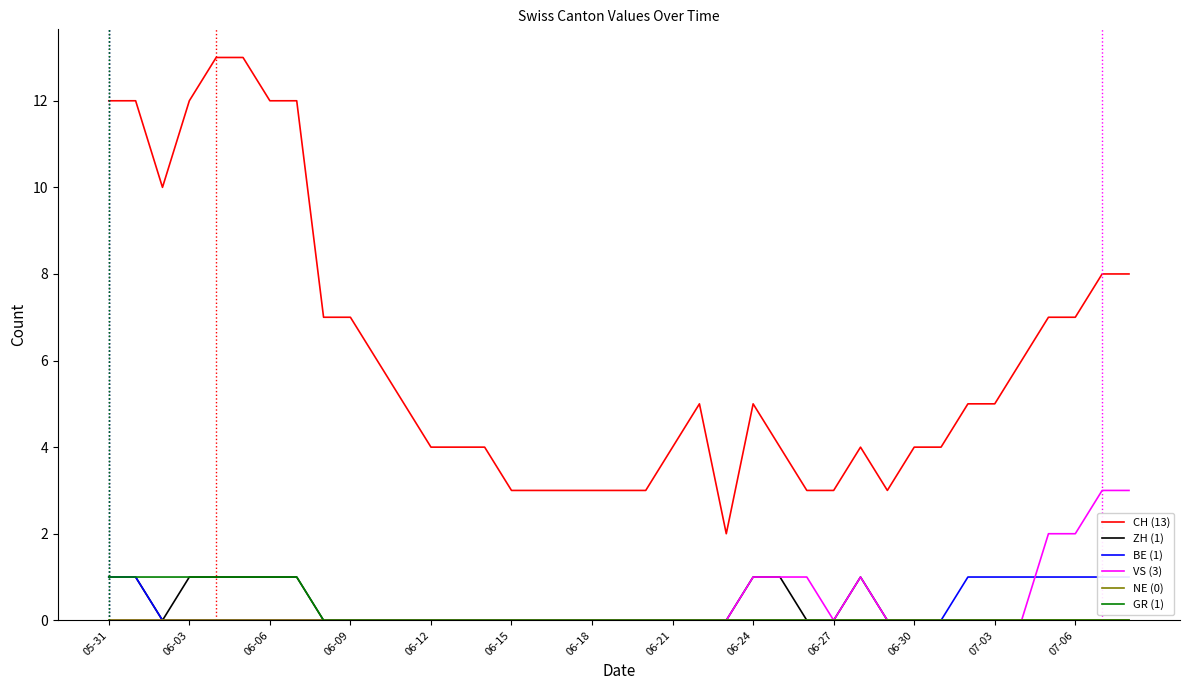

What position from the left is 06-03?

2